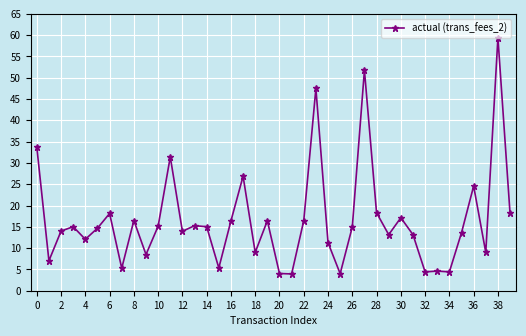

True or false: the data has more than 1 interior local peaks.

True